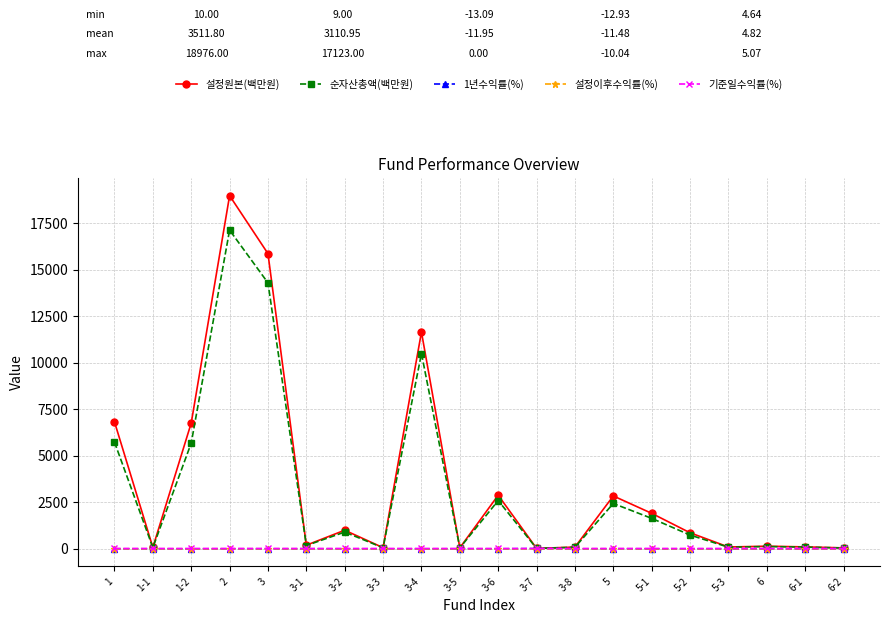

How many data points does each series have?

20